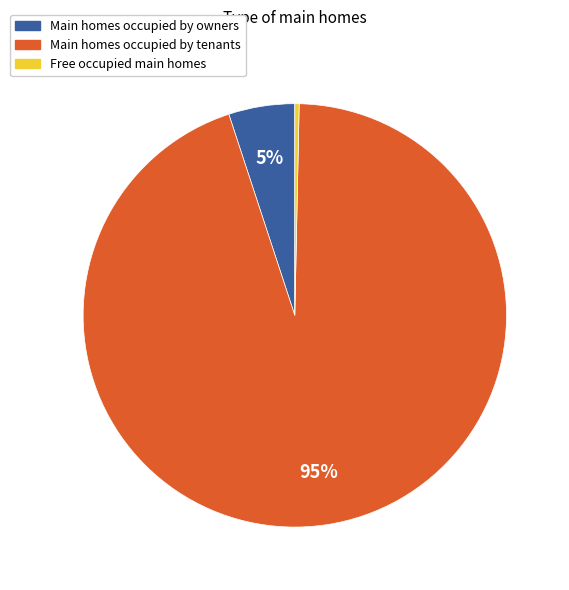

Does any single category account for the majority?

Yes